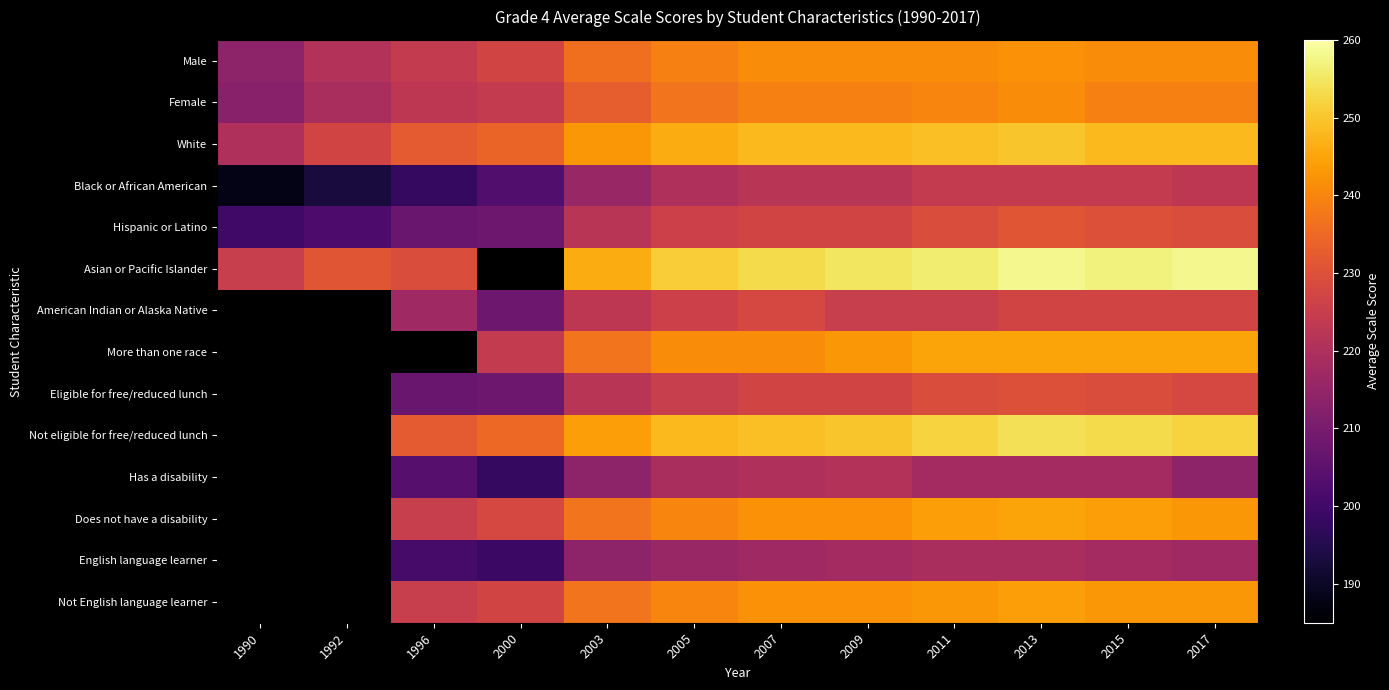

Where does the Asian or Pacific Islander series first go above 253?

2009